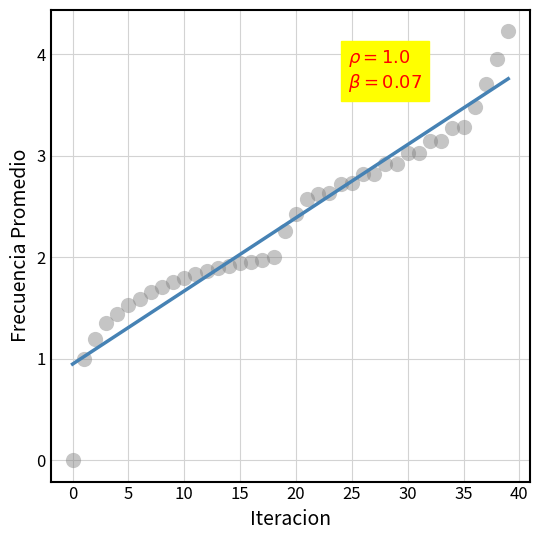

What is the range of Y values (max minus min)?

4.2